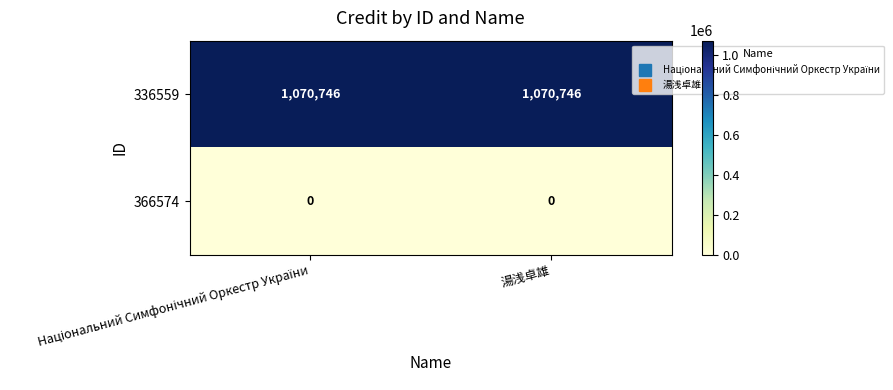

Is it true that 366574 equals 0 at 湯浅卓雄?

True